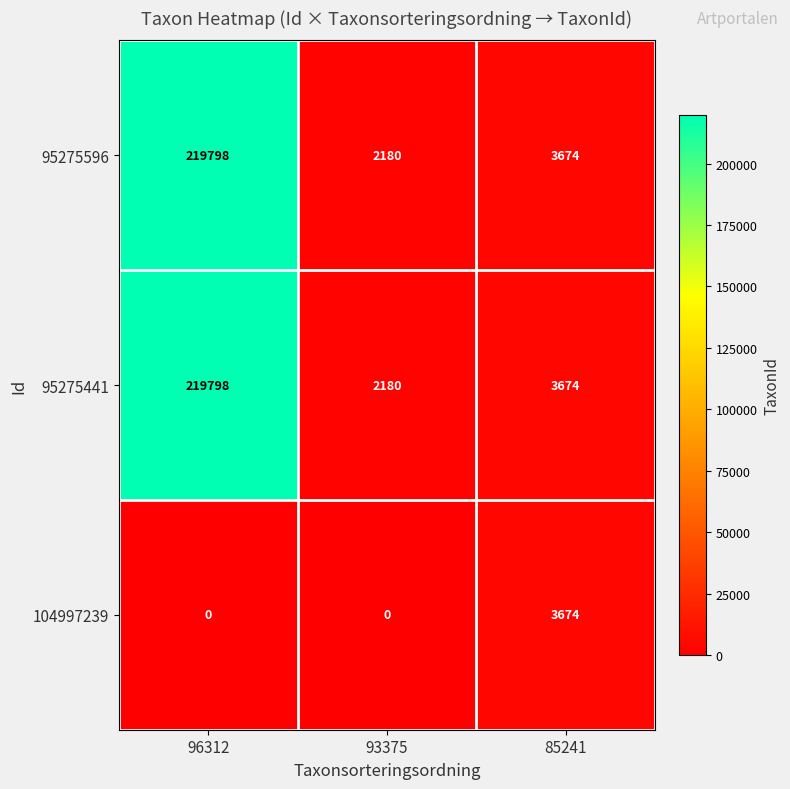

At which category is the sum across all series the highest?

96312